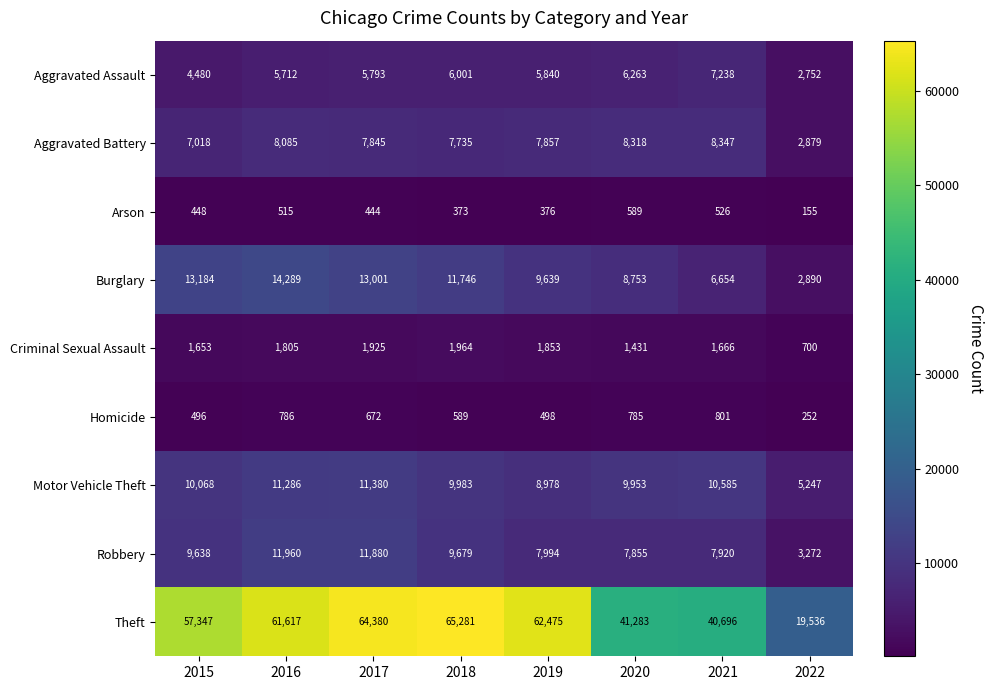

At how many categories does at least one series exceed 36470?

7